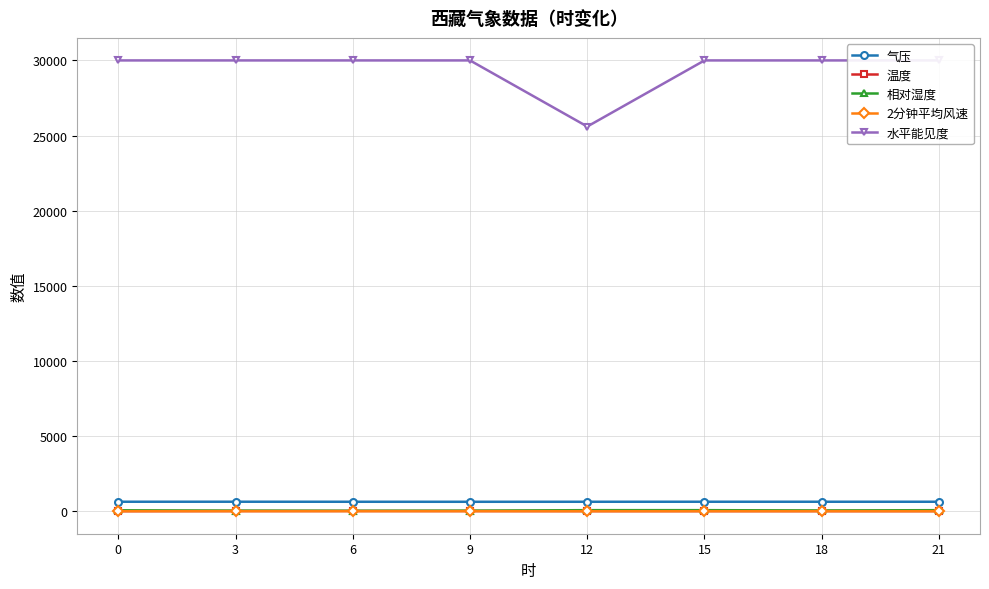

Reading left to right, transcribe all the data shown in this chart.

气压: 628.8	629.6	627.3	625.8	627.2	628.7	628.2	627.8
温度: 0.1	7.8	11.2	8.0	3.7	4.2	3.4	2.6
相对湿度: 60.0	38.0	28.0	36.0	68.0	68.0	49.0	67.0
2分钟平均风速: 1.7	2.8	2.0	3.0	0.9	1.8	2.2	2.2
水平能见度: 30000.0	30000.0	30000.0	30000.0	25600.0	30000.0	30000.0	30000.0